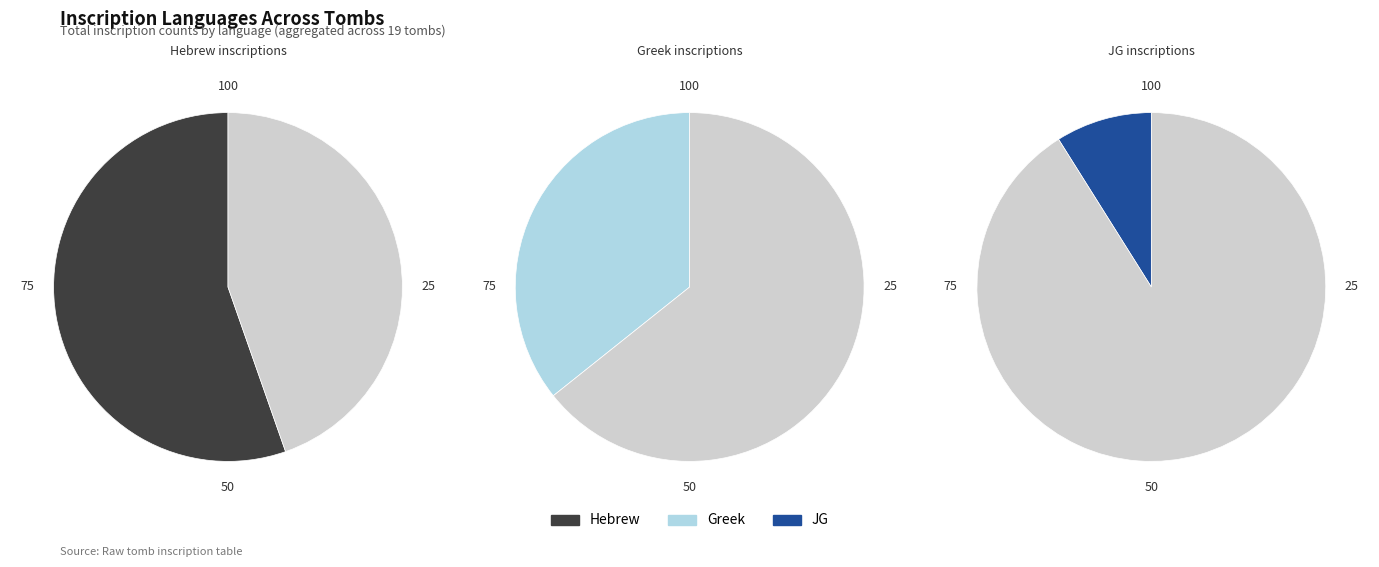

Does 11 account for over 50% of the chart?

No